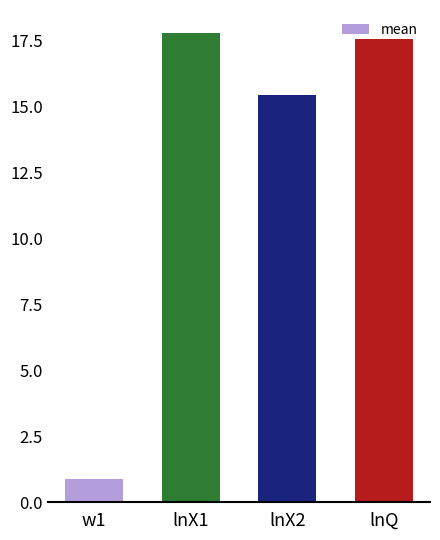

How many data points are less than 17?

2